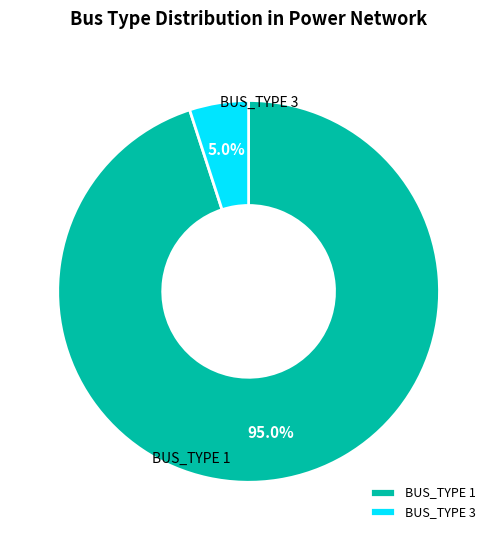

To the nearest percent, what is the difference between the largest and smallest slice percentages?

90%